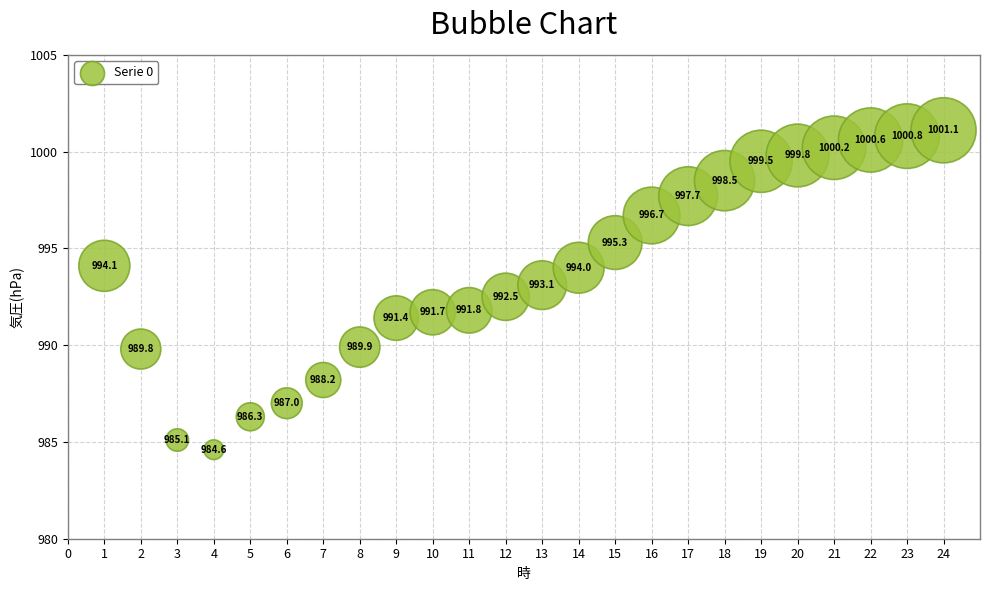

What Y value in the scatter plot is closest to 992?

991.8